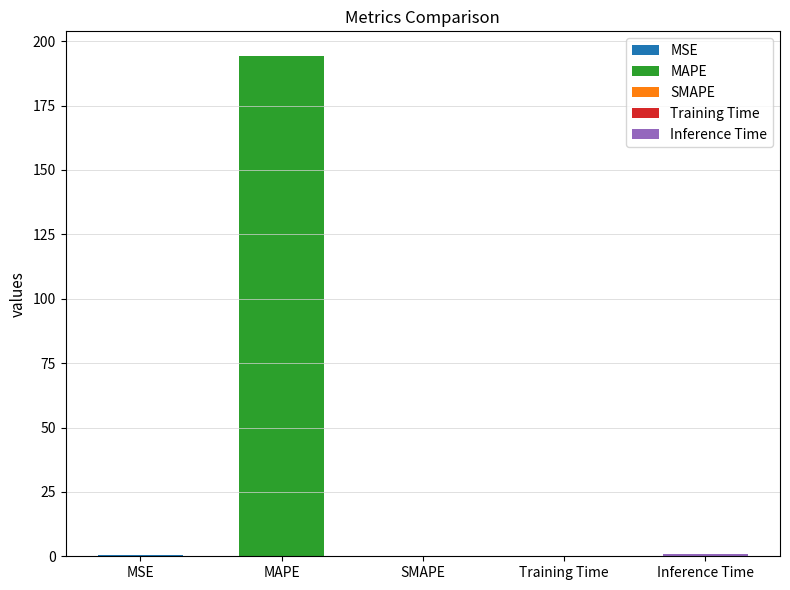

Reading left to right, transcribe all the data shown in this chart.

0.3	194.1	0.0	0.1	0.9